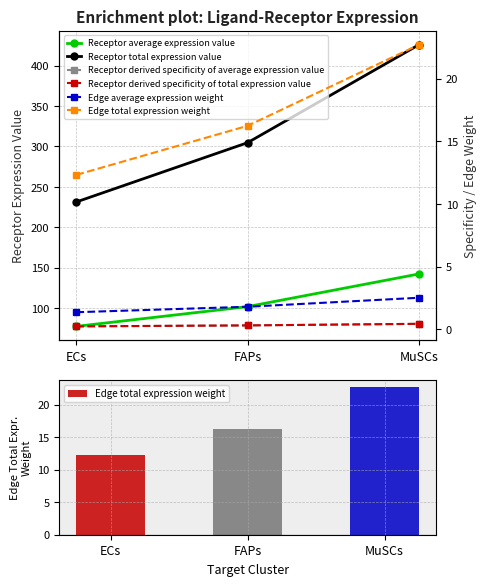

Reading right to left, list all the values displayed in this chart.

Receptor average expression value: MuSCs=142.0	FAPs=101.6	ECs=77.1
Receptor total expression value: MuSCs=426.1	FAPs=304.7	ECs=231.3
Edge total expression weight: MuSCs=22.7	FAPs=16.2	ECs=12.3
Receptor derived specificity of average expression value: MuSCs=0.4	FAPs=0.3	ECs=0.2
Receptor derived specificity of total expression value: MuSCs=0.4	FAPs=0.3	ECs=0.2
Edge average expression weight: MuSCs=2.5	FAPs=1.8	ECs=1.4